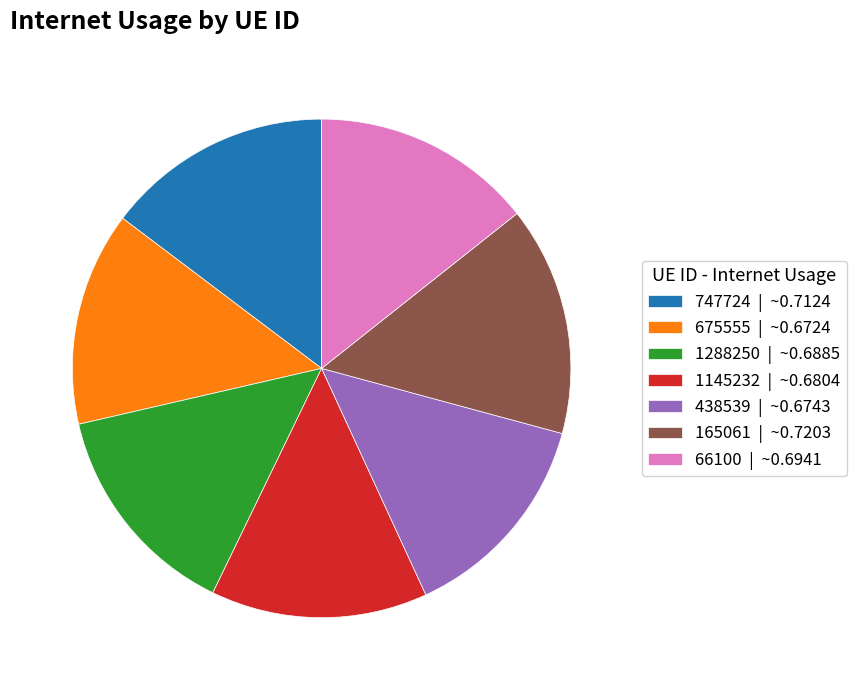

Is there any slice that represents more than half of the pie?

No